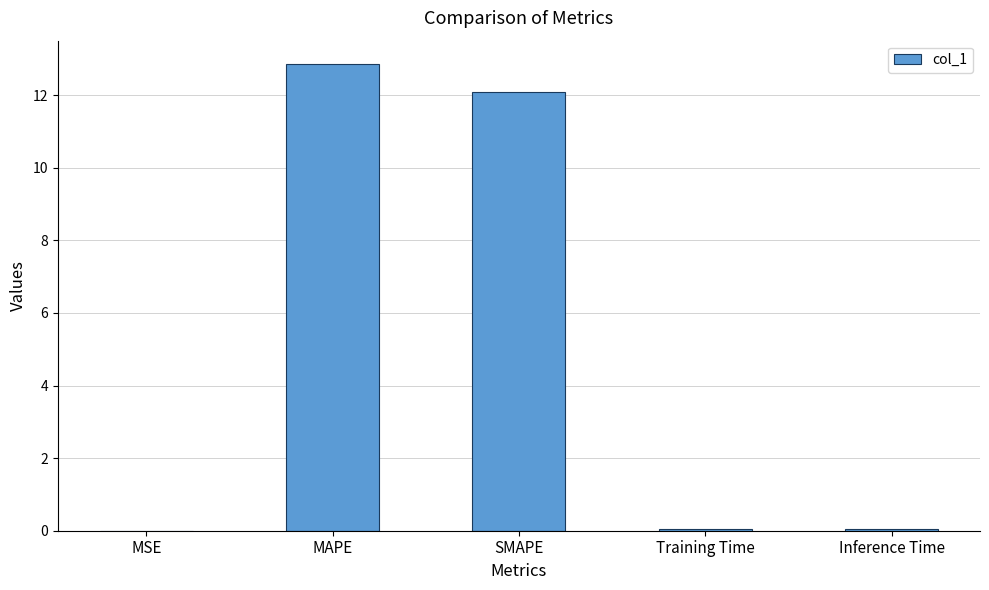

What is the greatest value displayed?

12.9